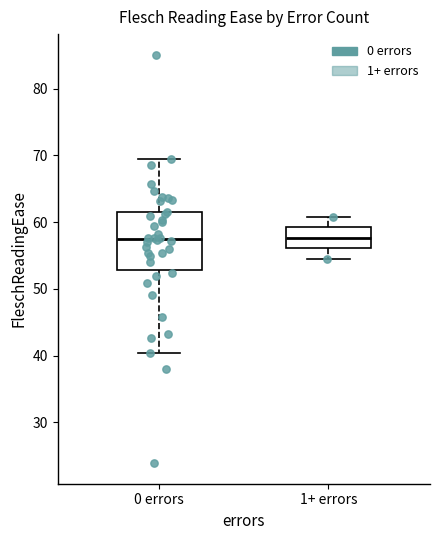

Which box is the tallest, from its lower edge to its upper edge?

0 errors